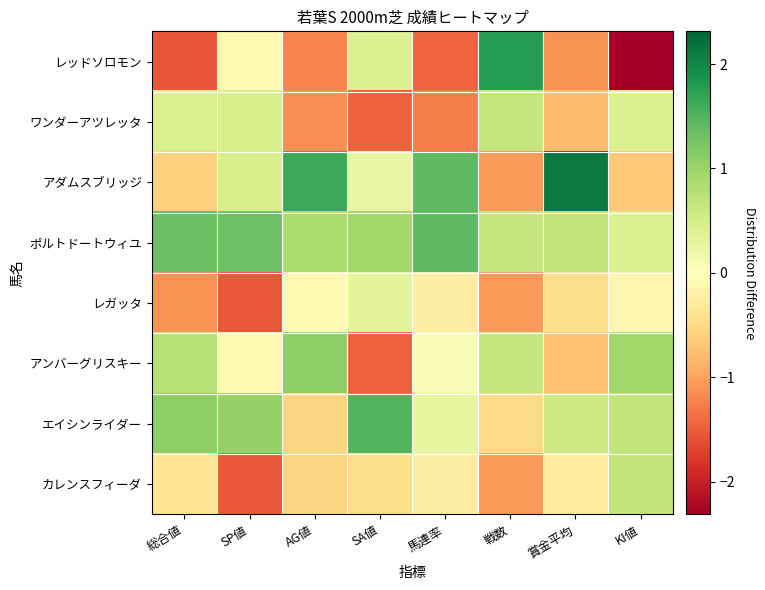

Reading right to left, list all the values displayed in this chart.

レッドソロモン: KI値=-2.3	賞金平均=-1.1	戦数=1.8	馬連率=-1.5	SA値=0.4	AG値=-1.2	SP値=-0.1	総合値=-1.6
ワンダーアツレッタ: KI値=0.4	賞金平均=-0.8	戦数=0.6	馬連率=-1.3	SA値=-1.5	AG値=-1.1	SP値=0.5	総合値=0.4
アダムスブリッジ: KI値=-0.7	賞金平均=2.1	戦数=-1.1	馬連率=1.4	SA値=0.2	AG値=1.6	SP値=0.5	総合値=-0.6
ポルトドートウィユ: KI値=0.4	賞金平均=0.7	戦数=0.6	馬連率=1.4	SA値=0.9	AG値=0.9	SP値=1.3	総合値=1.4
レガッタ: KI値=-0.1	賞金平均=-0.5	戦数=-1.1	馬連率=-0.3	SA値=0.3	AG値=-0.1	SP値=-1.5	総合値=-1.1
アンバーグリスキー: KI値=1.0	賞金平均=-0.7	戦数=0.6	馬連率=0.1	SA値=-1.5	AG値=1.1	SP値=-0.1	総合値=0.8
エイシンライダー: KI値=0.7	賞金平均=0.6	戦数=-0.5	馬連率=0.3	SA値=1.5	AG値=-0.6	SP値=1.0	総合値=1.1
カレンスフィーダ: KI値=0.7	賞金平均=-0.3	戦数=-1.1	馬連率=-0.3	SA値=-0.5	AG値=-0.6	SP値=-1.5	総合値=-0.4